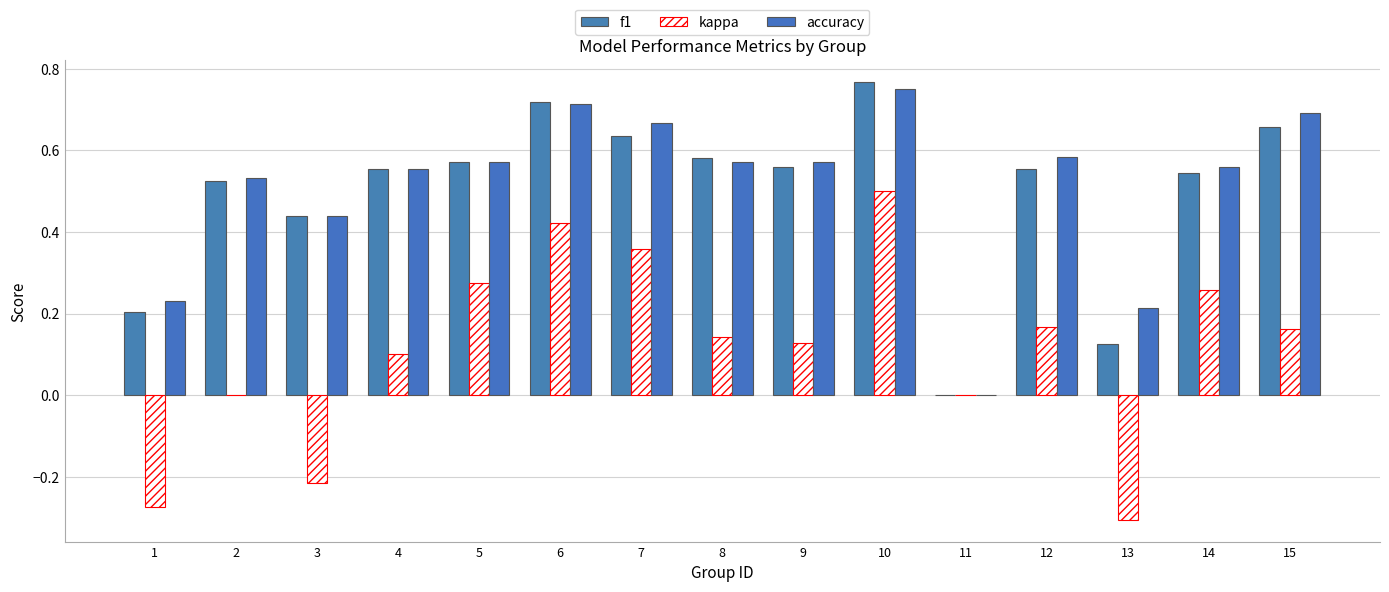

What is the difference between the f1 values at 4 and 13?

0.4